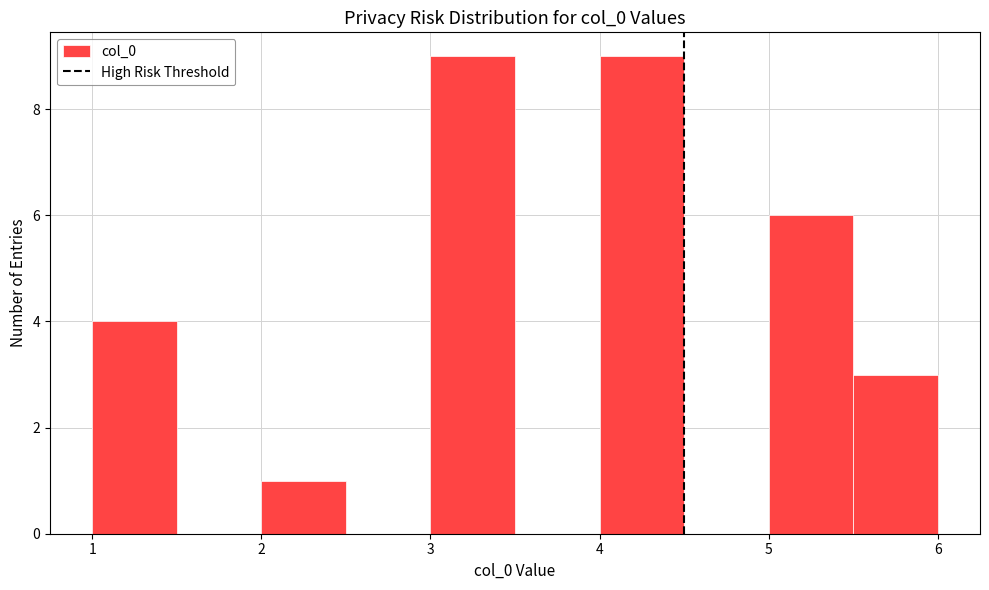

How tall is the bar that spans 1.0 to 1.5 on the x-axis? The values are not printed on the chart, so give them approximately, as read against the axis.

4